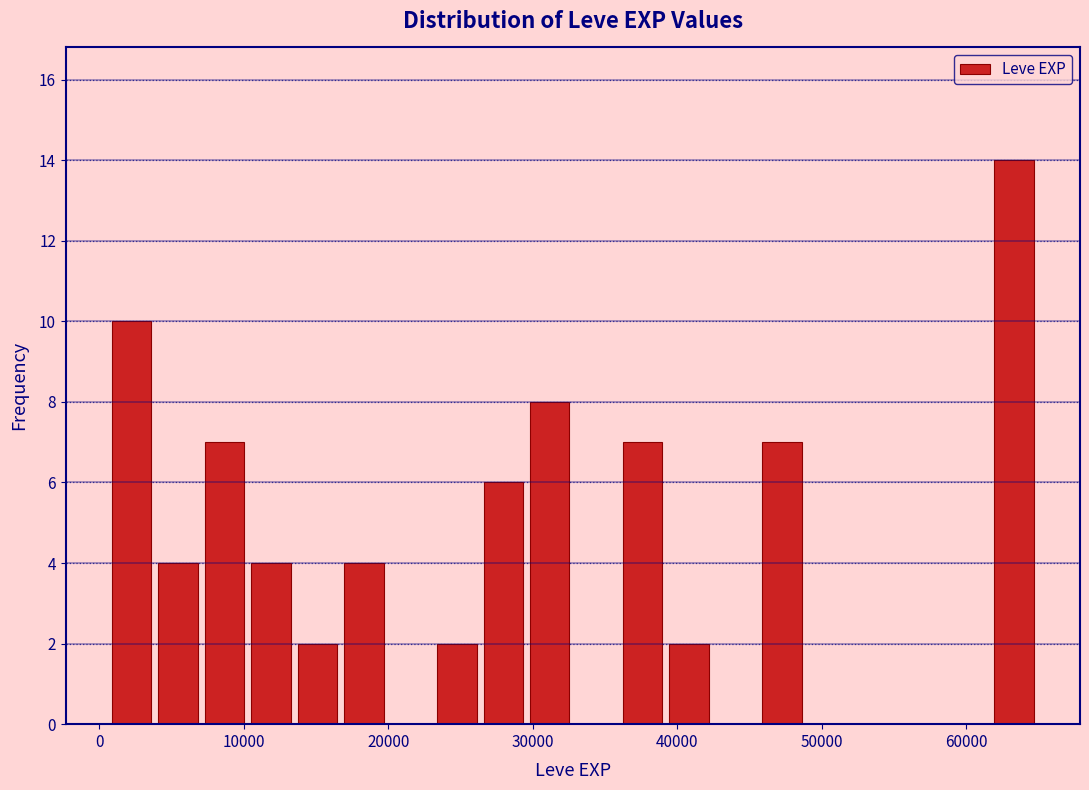

Around what value on the x-axis is the tallest bar? Give the approximate position of its centre, as read against the axis.

63000